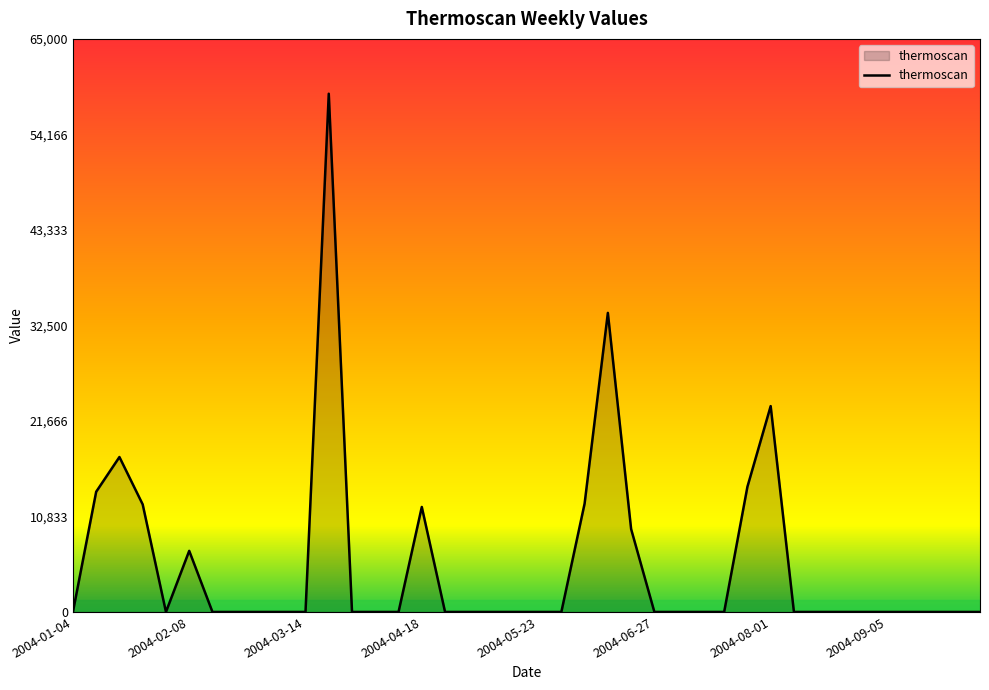

What is the maximum value shown in the chart?

58779.4